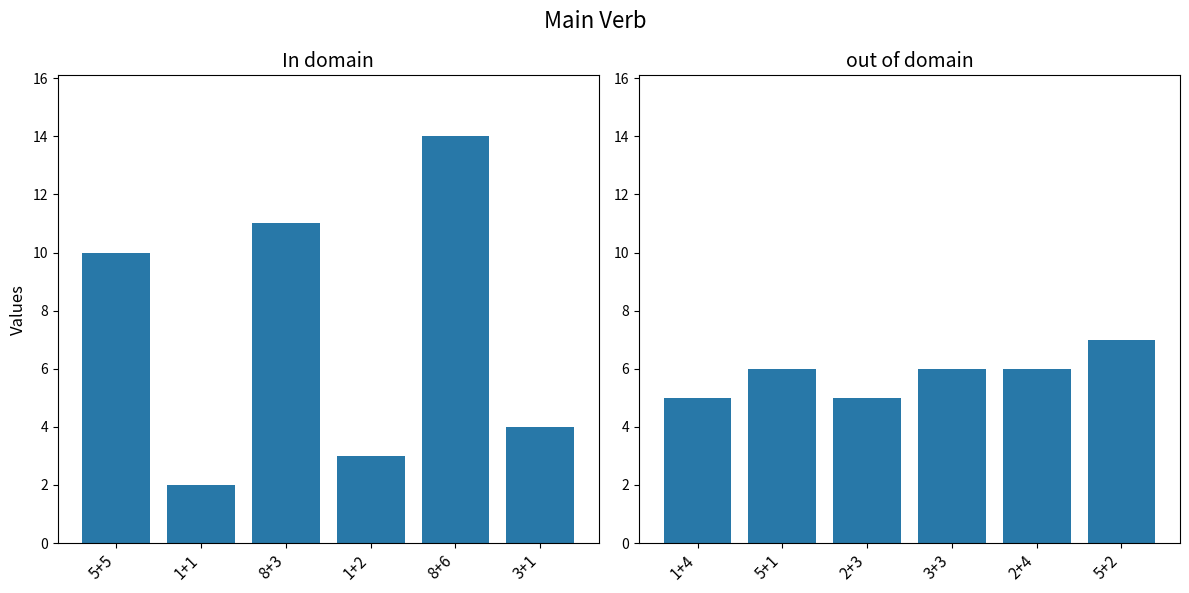

How many distinct data groups are displayed?

1